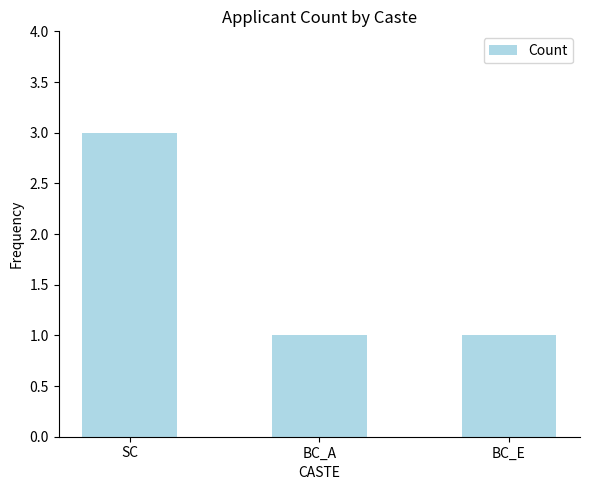

Which has a higher value, BC_E or SC?

SC